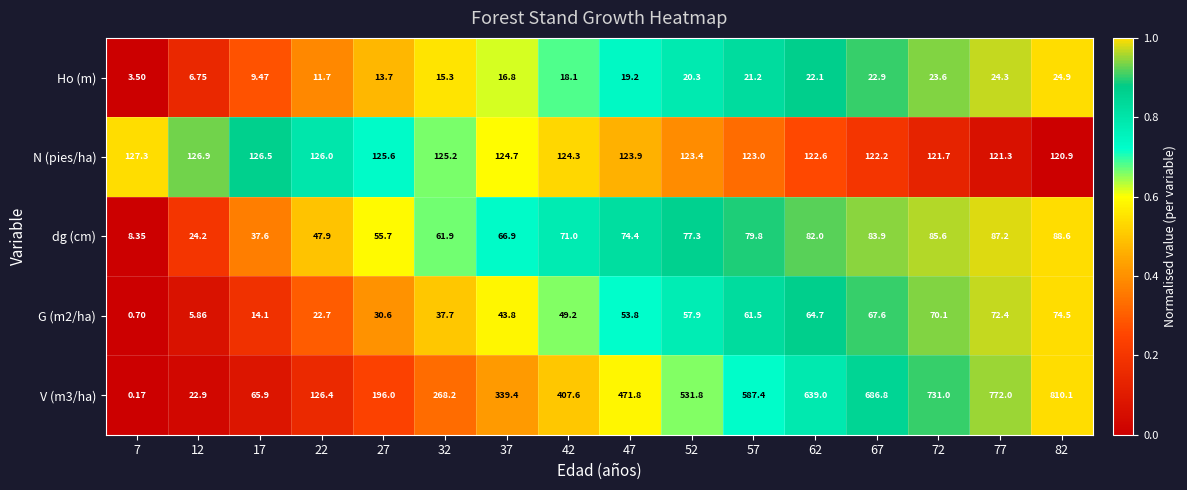

At which category is the sum across all series the highest?

82